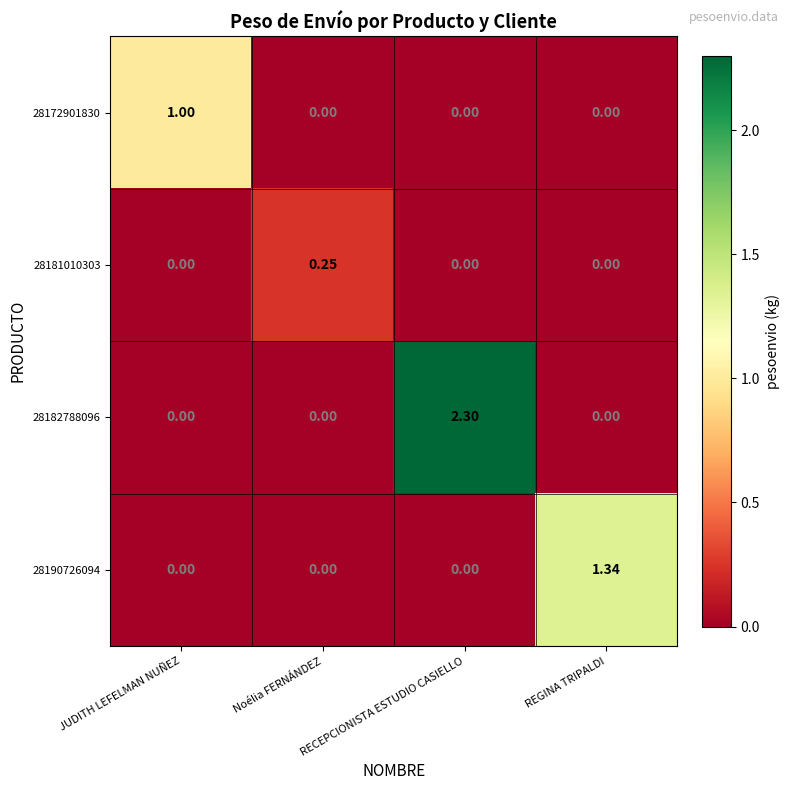

Which label corresponds to the largest value in the chart?

RECEPCIONISTA ESTUDIO CASIELLO